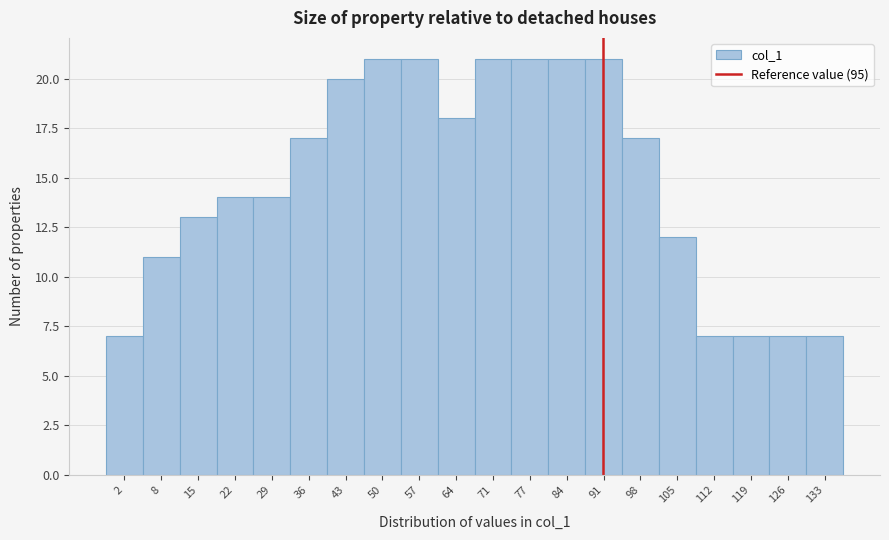

Reading right to left, extract all data points from this chart.

7	7	7	7	12	17	21	21	21	21	18	21	21	20	17	14	14	13	11	7